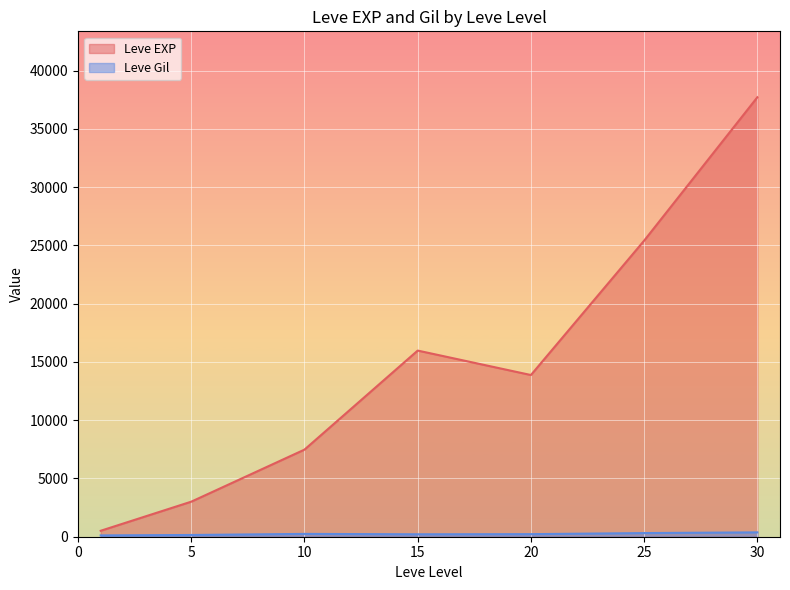

What is the total value across all series at 25?

25722.7